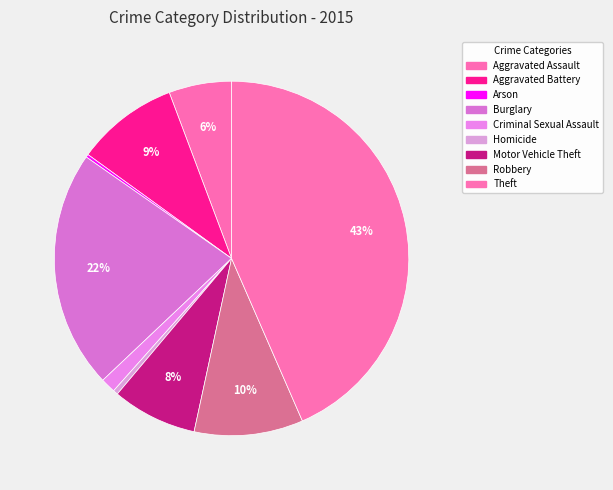

What is the change in value from Aggravated Battery to Criminal Sexual Assault?

-270